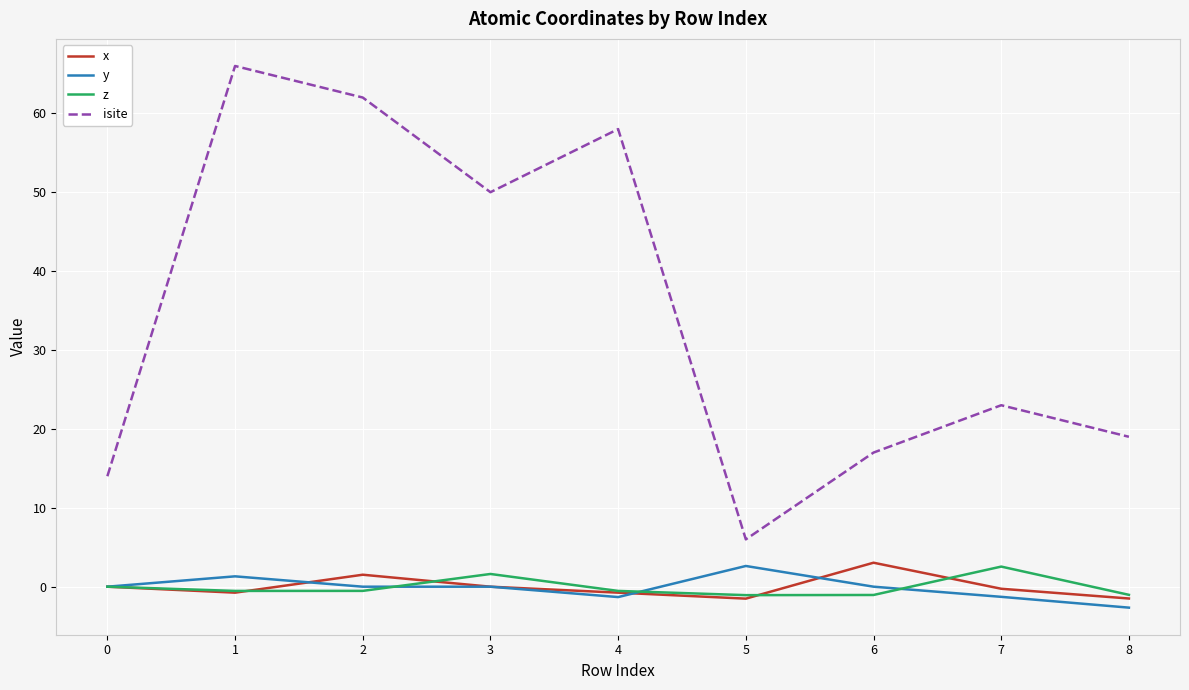

The y series shows 0.0 at 0. True or false?

True